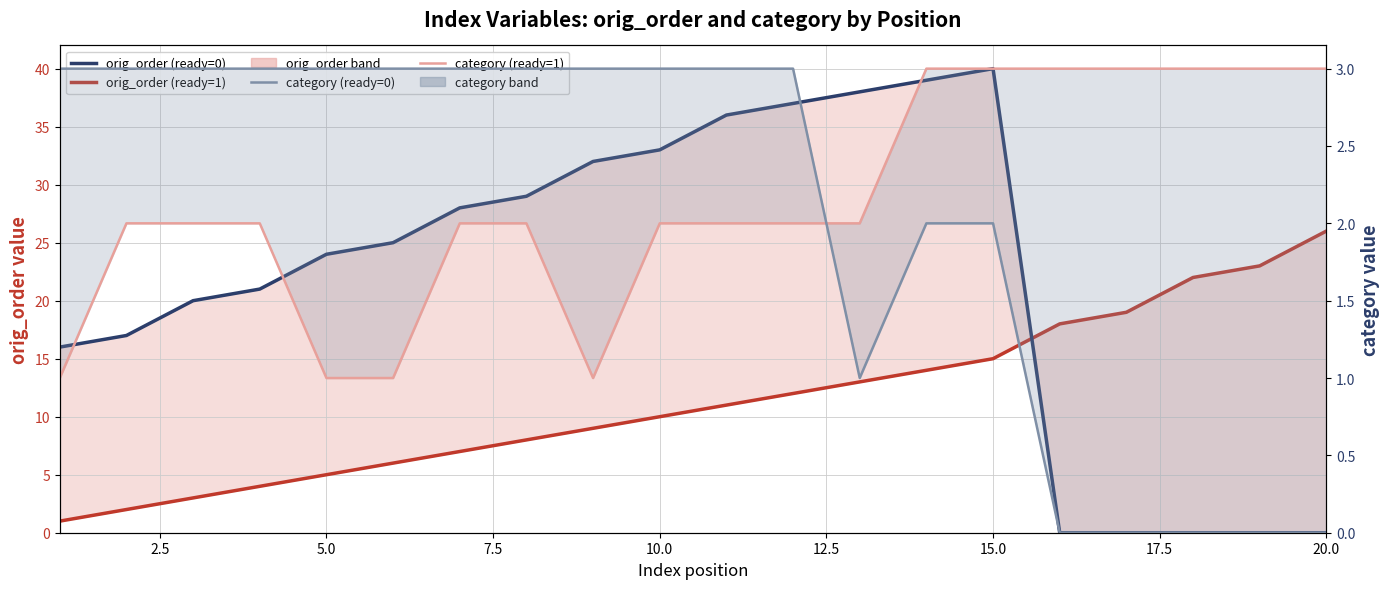

How many category (ready=0) values are between 1 and 3?

15